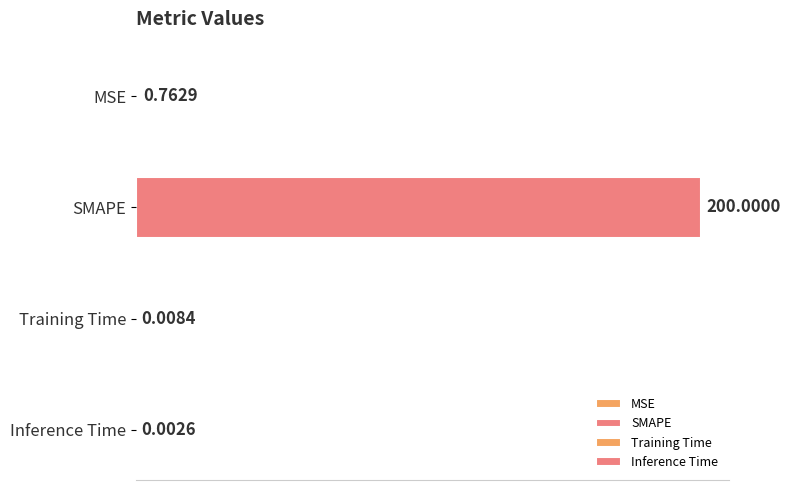

At which label is the value closest to 100?

MSE